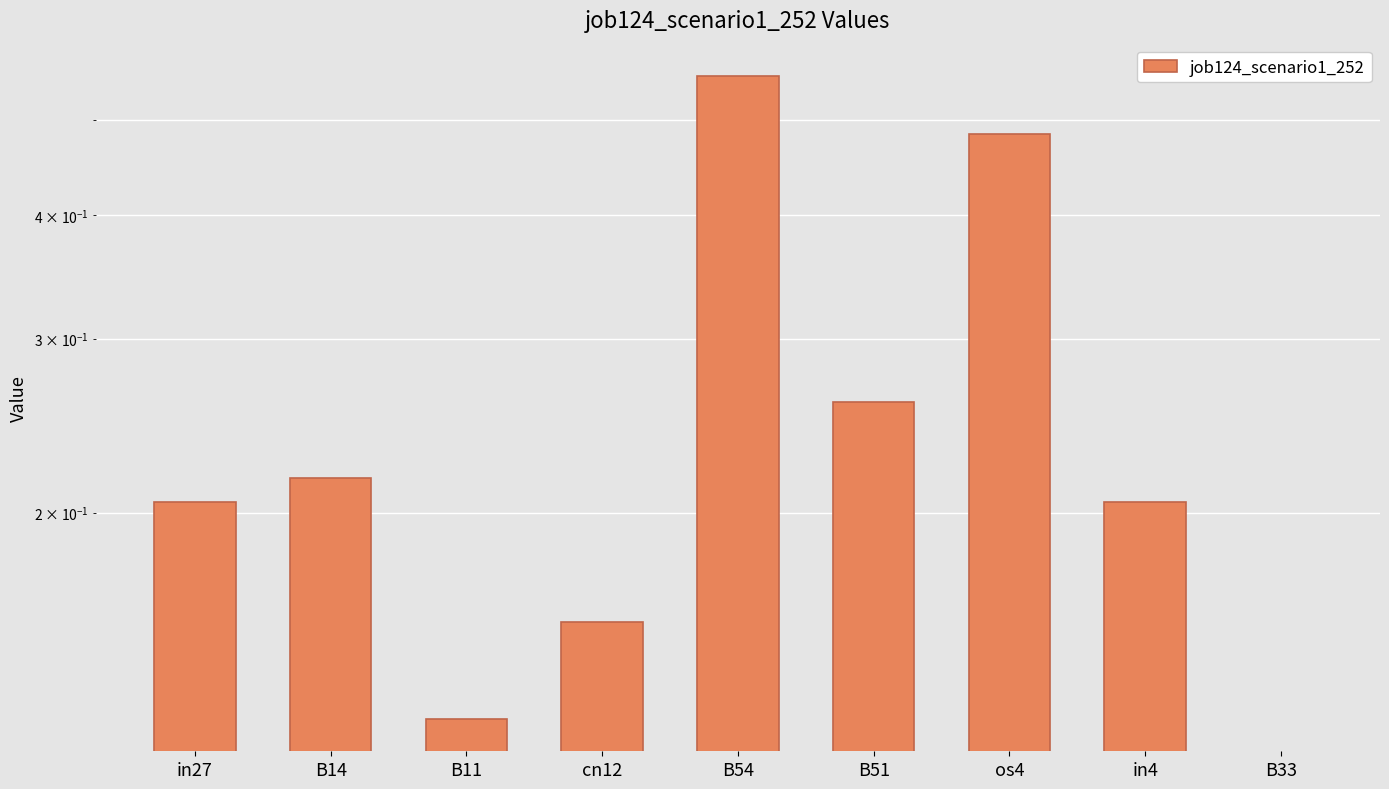

List the labels in order of value, smallest first.

B33, B11, cn12, in27, in4, B14, B51, os4, B54